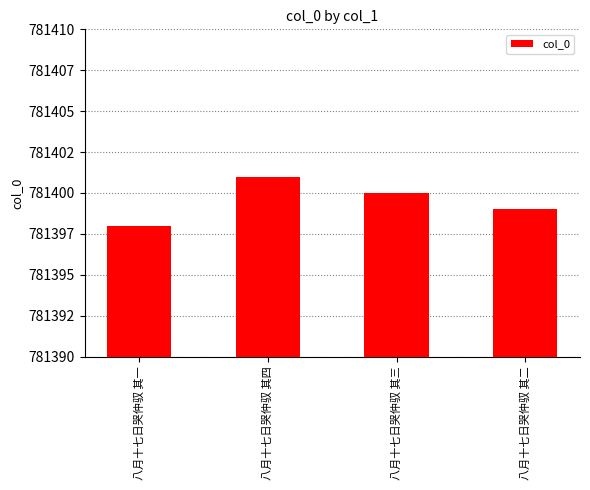

Does the chart contain stacked bars?

No